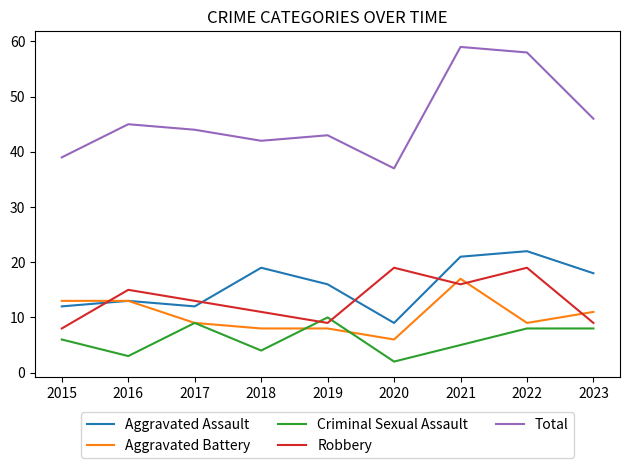

What value does the Total series have at 2020?

37